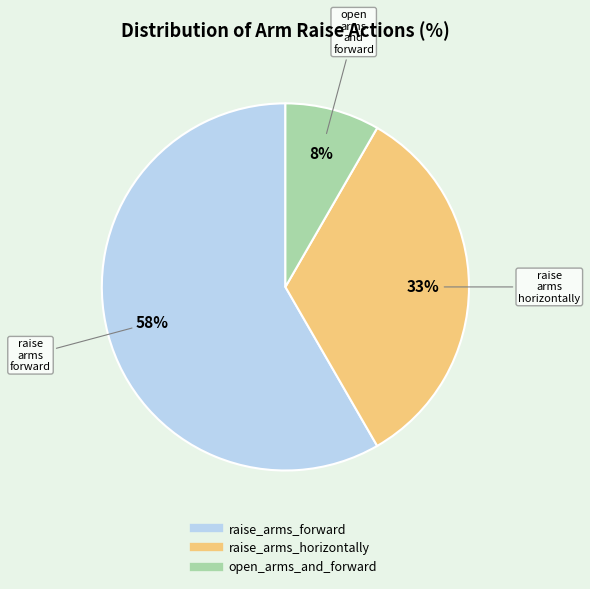

Is open_arms_and_forward the majority of the pie?

No